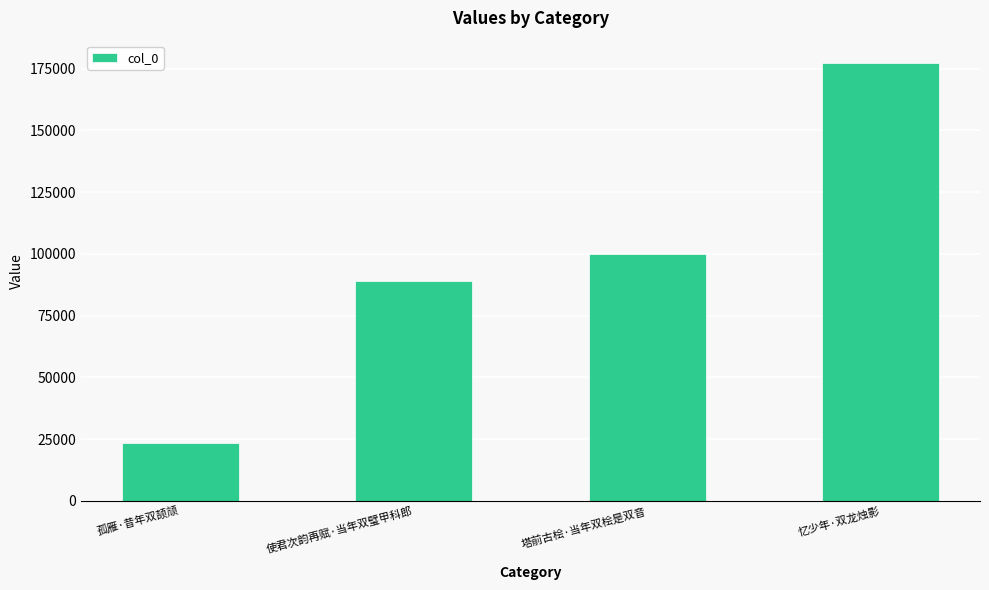

Reading left to right, list all the values displayed in this chart.

孤雁·昔年双颉颃=23346	使君次韵再赋·当年双璧甲科郎=88954	塔前古桧·当年双桧是双音=100098	忆少年·双龙烛影=177483